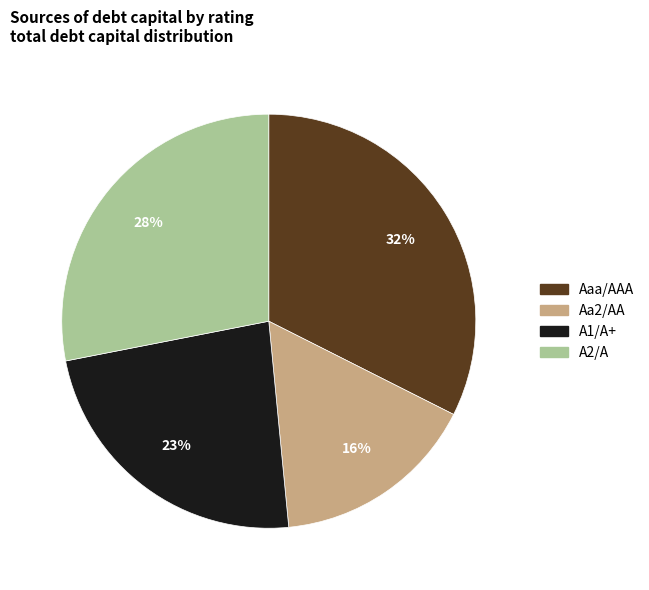

How many slices are in this pie chart?

4